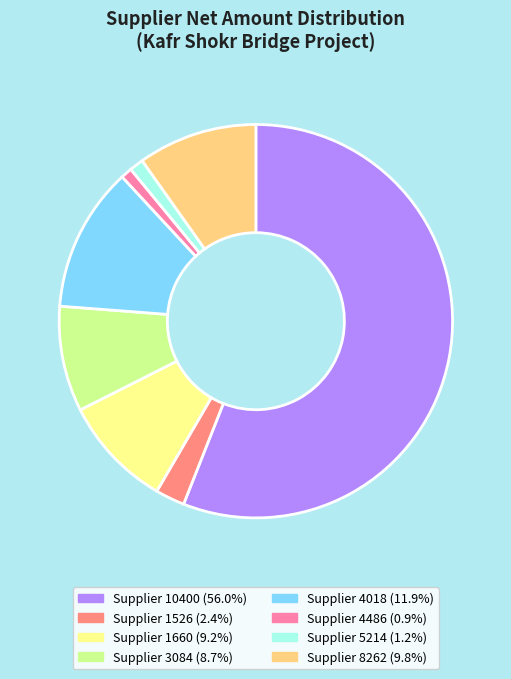

Approximately how many times larger is the value at Supplier 1660 compared to Supplier 8262?

0.9